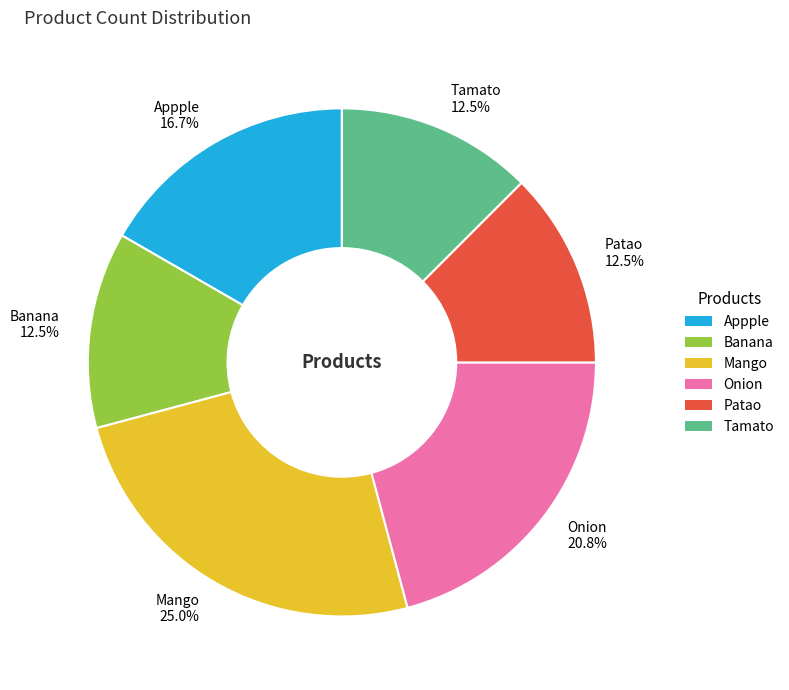

What is the ratio of the value at Mango to the value at Patao?

2.0